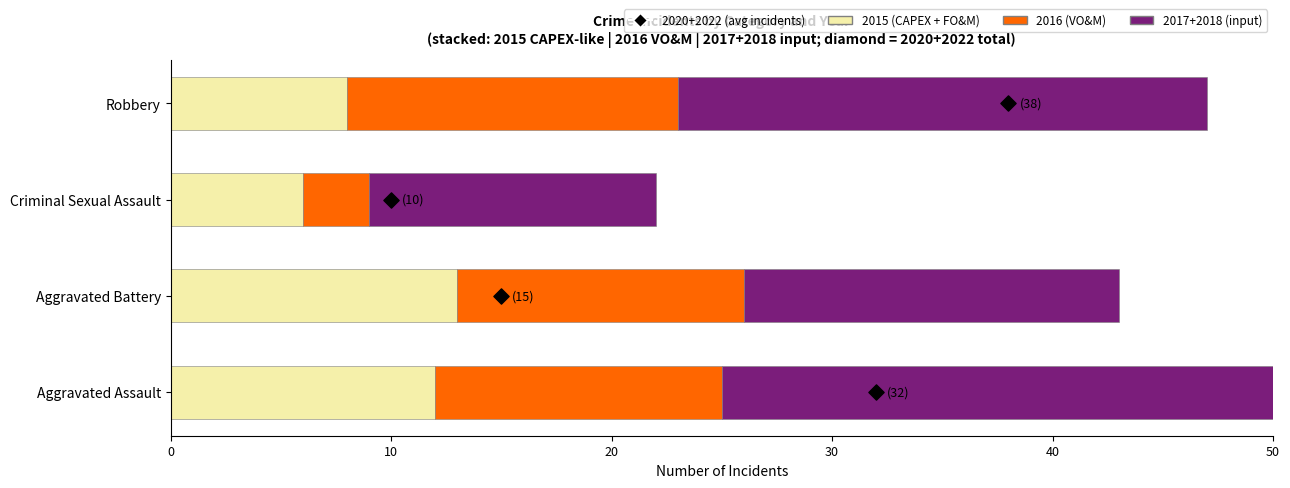

Which series has the largest Y range (max minus min)?

2017+2018 (input)